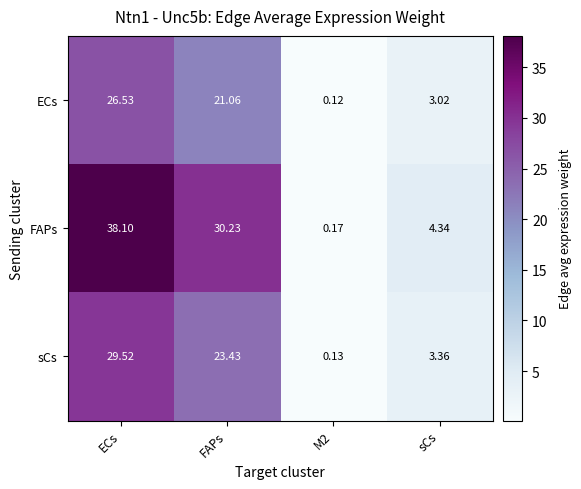

At how many categories does at least one series exceed 2?

3